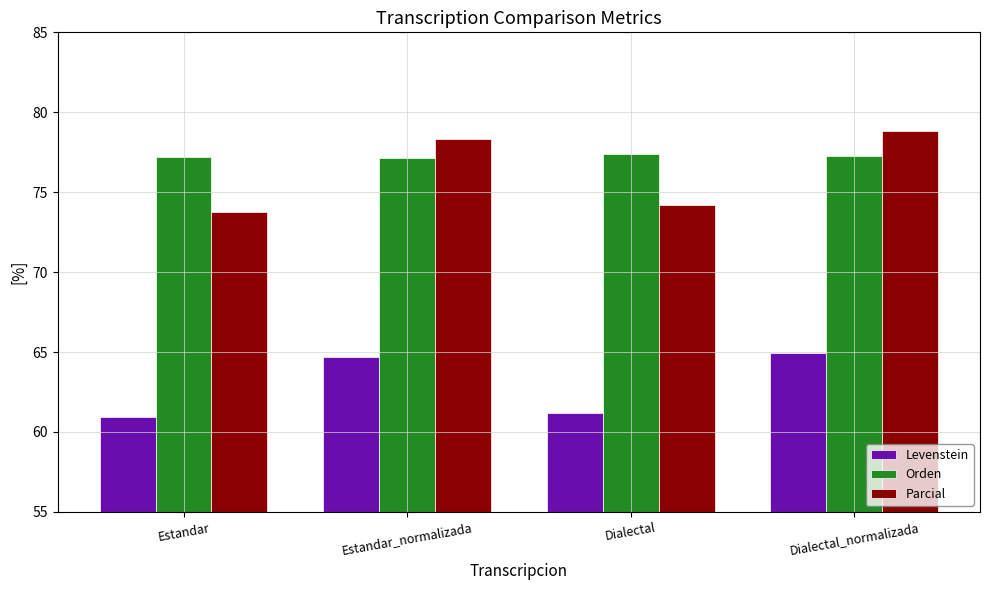

Read the Levenstein value at Estandar.

61.0